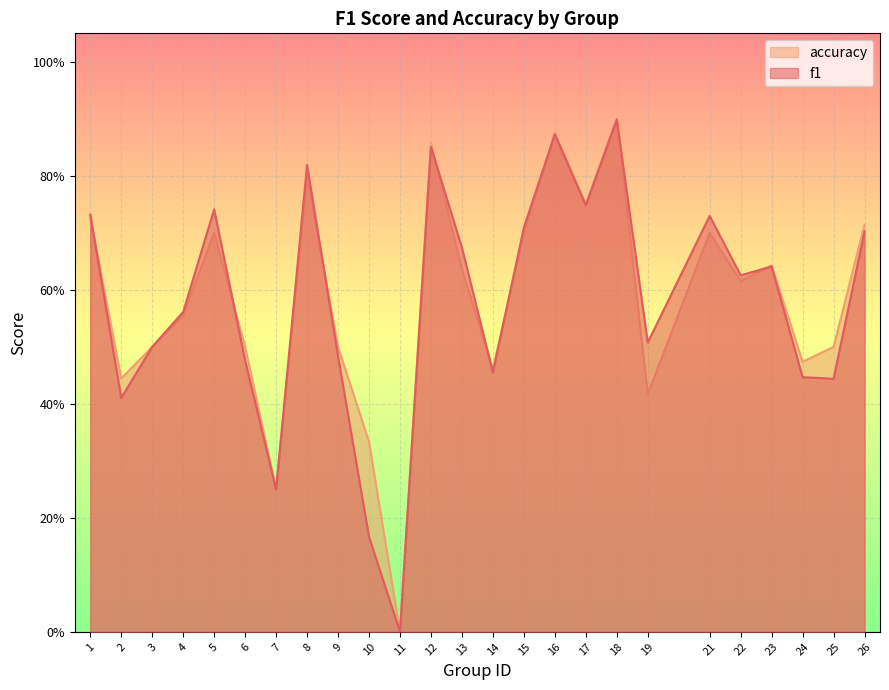

True or false: f1 and accuracy intersect in this chart.

True